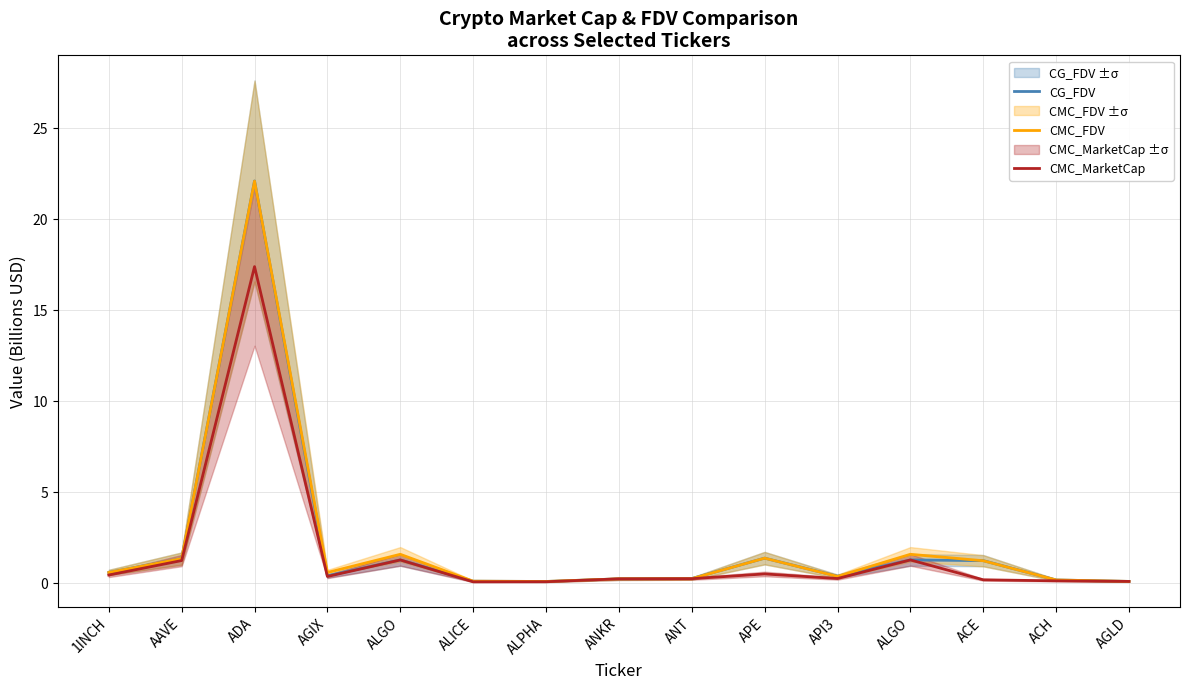

What is the total value across all series at 1INCH?

1.6